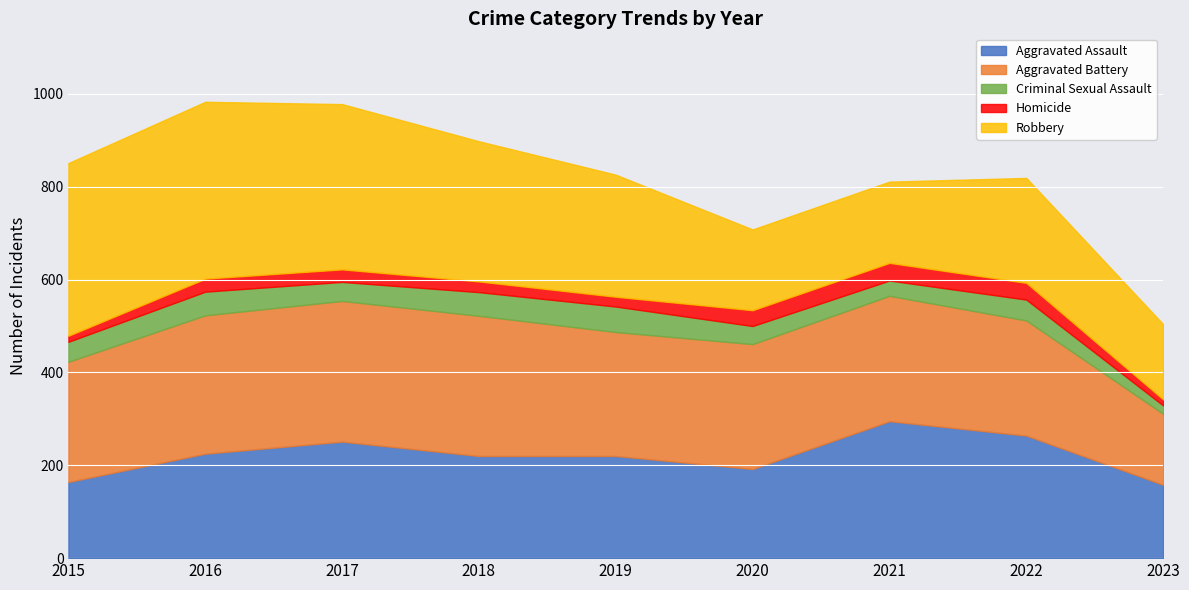

What is the difference between the Criminal Sexual Assault values at 2021 and 2015?

10